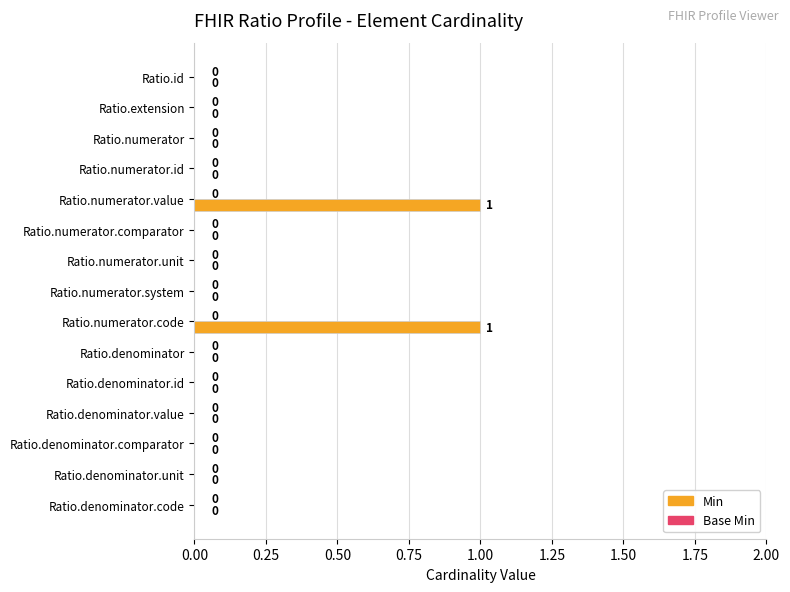

How many values are between 0 and 1?

15